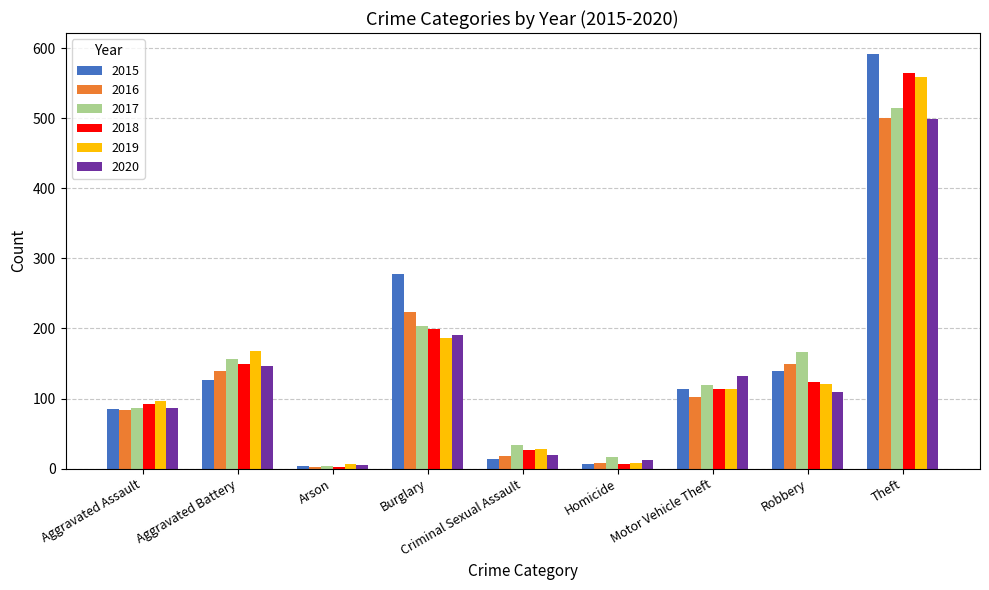

At which label does 2017 first exceed 119?

Aggravated Battery